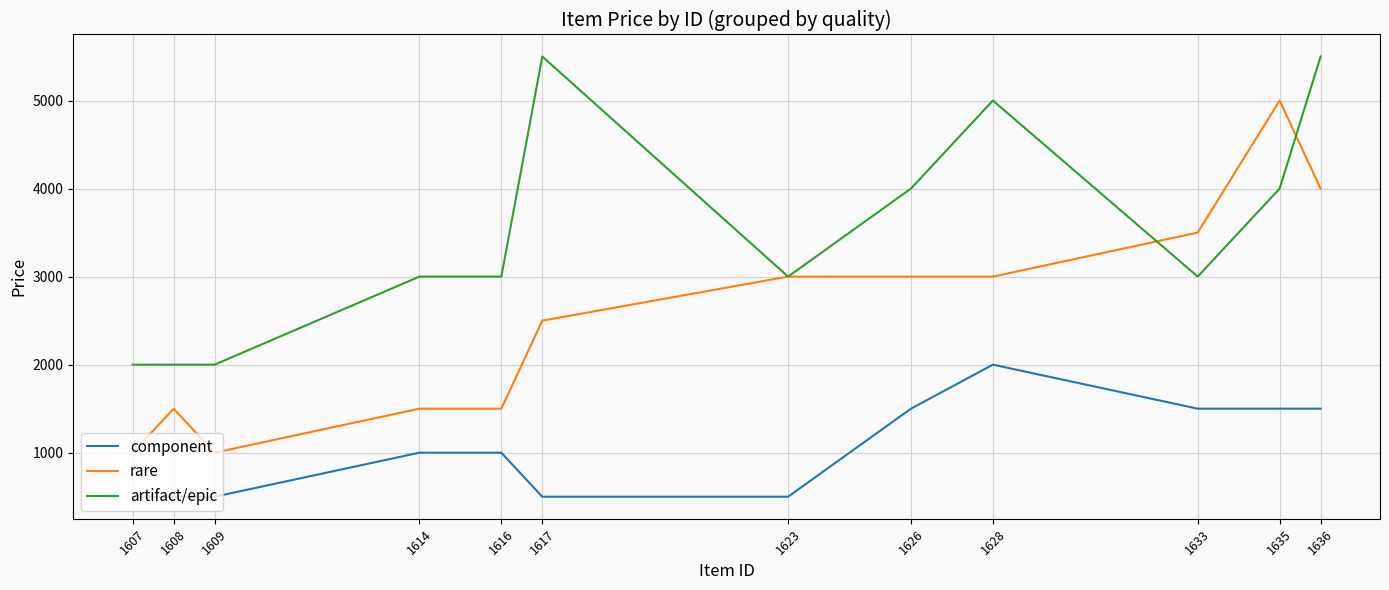

True or false: rare has a value of 1500 at 1614.

True